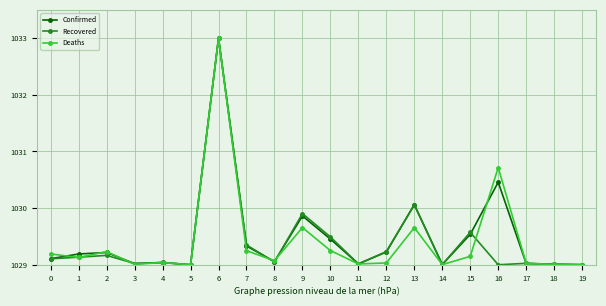

Where is the first local maximum for Deaths?

2